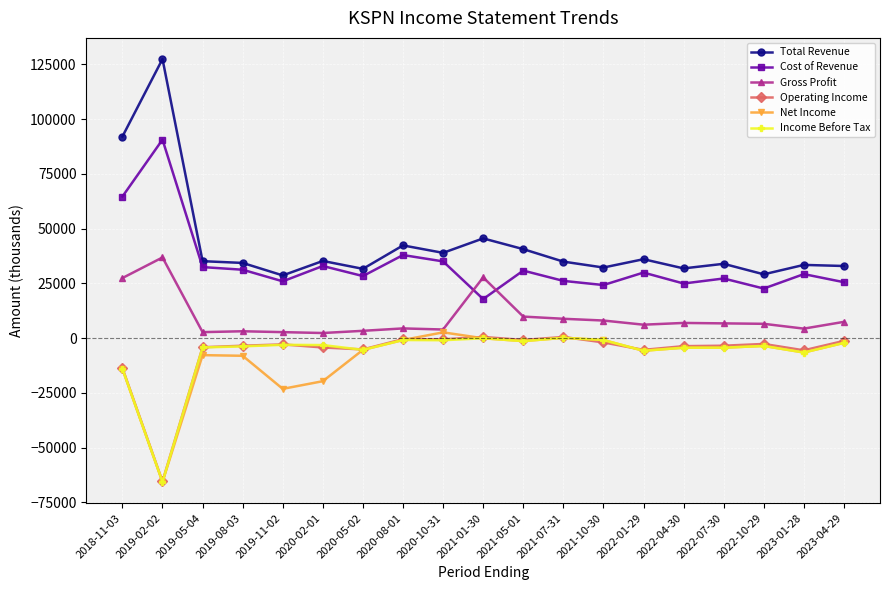

What is the value of the Net Income point at the 12th from the left?

100